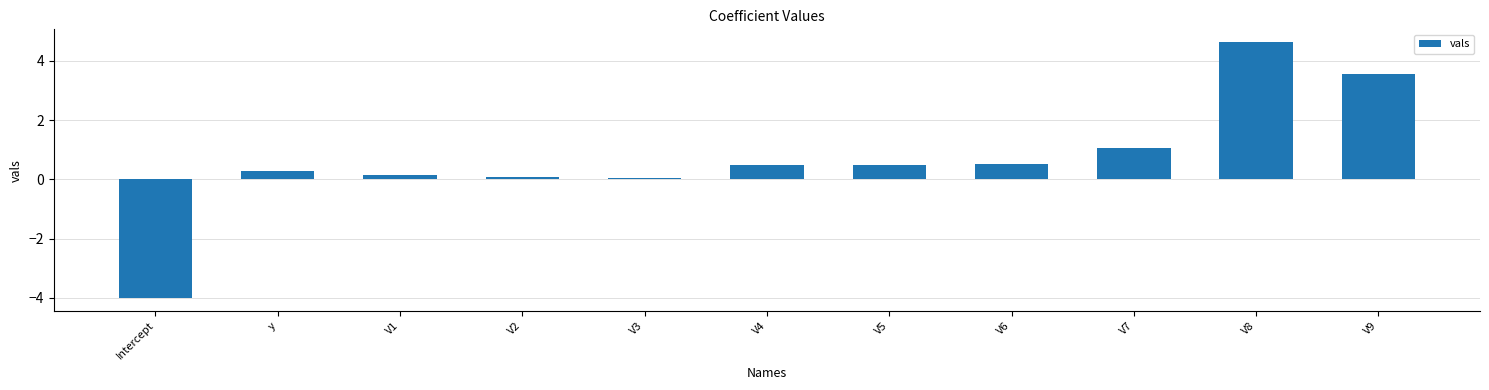

Count the number of categories in the chart.

11